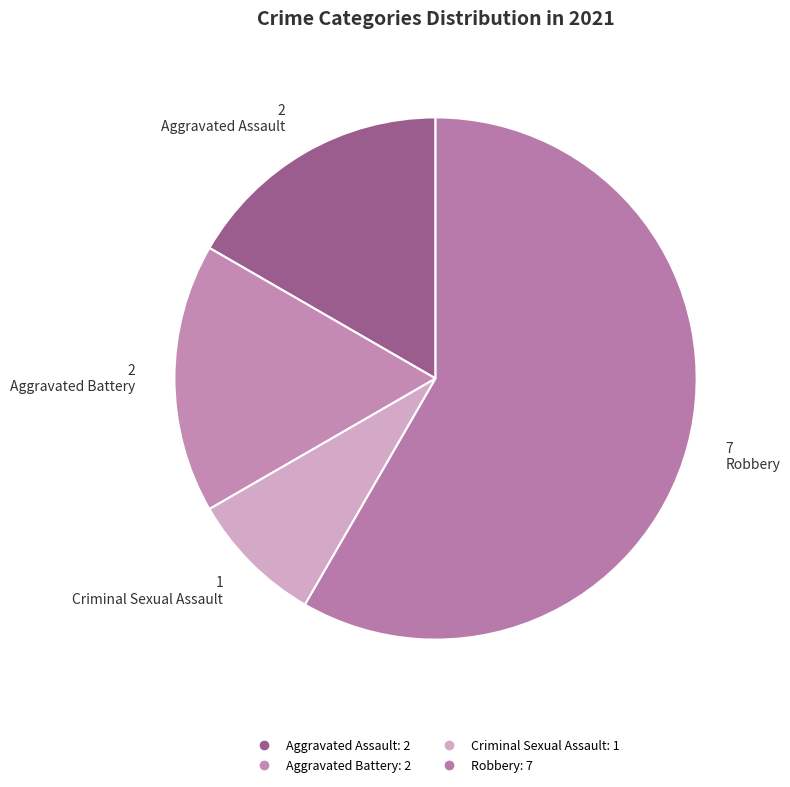

How many slices are in this pie chart?

4